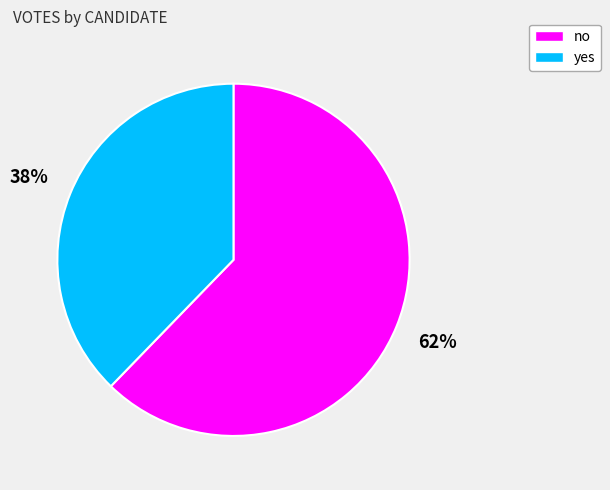

How many slices are in this pie chart?

2